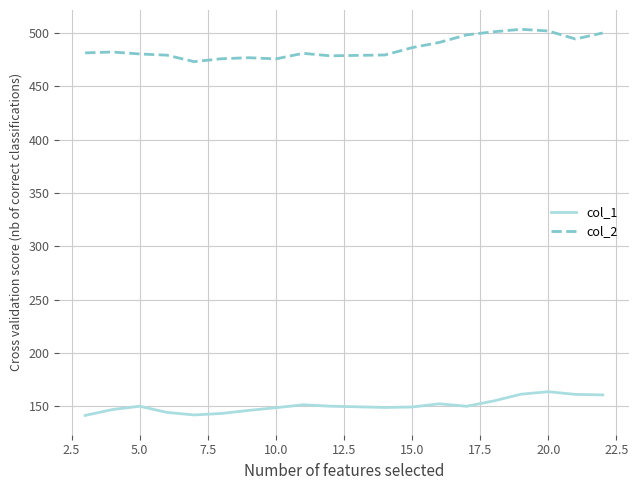

What is the greatest value displayed?

503.5